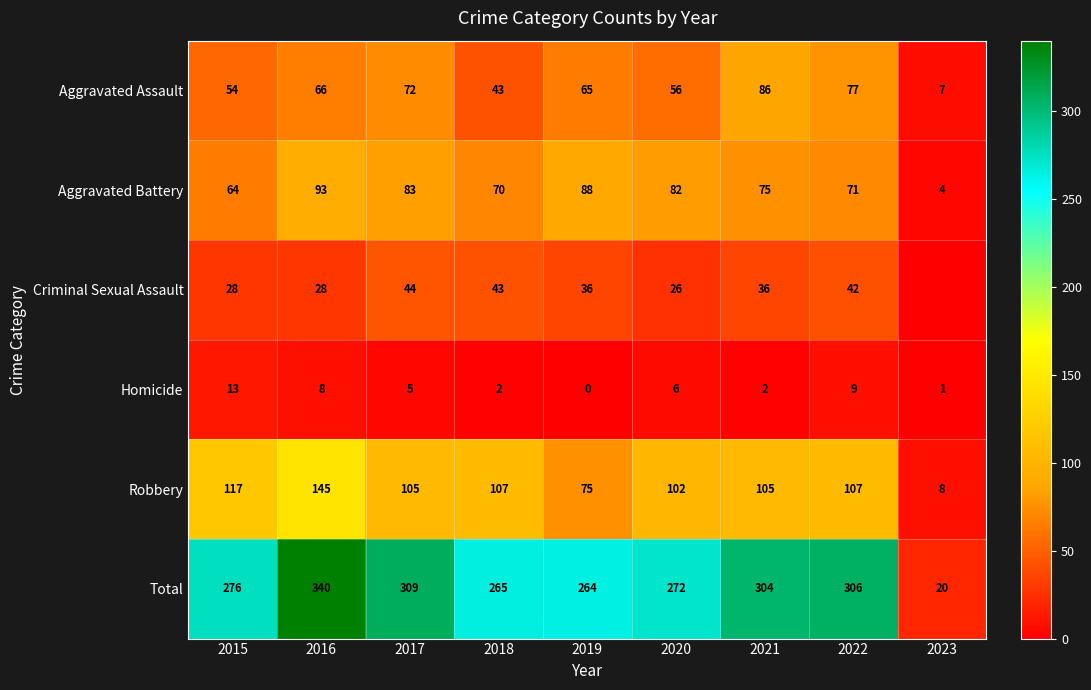

Which category has the lowest value across all series?

2023